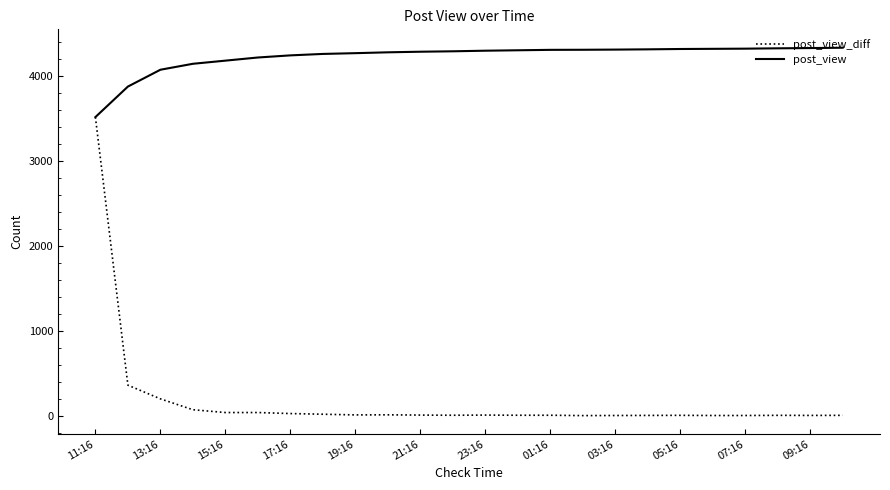

What is the highest value of the post_view_diff series?

3513